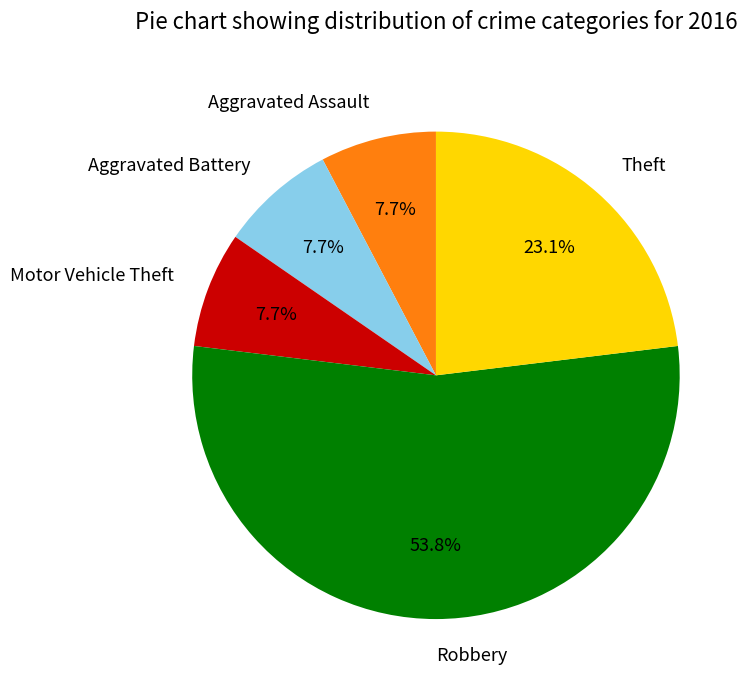

What is the total percentage of Robbery and Aggravated Battery?

61.5%